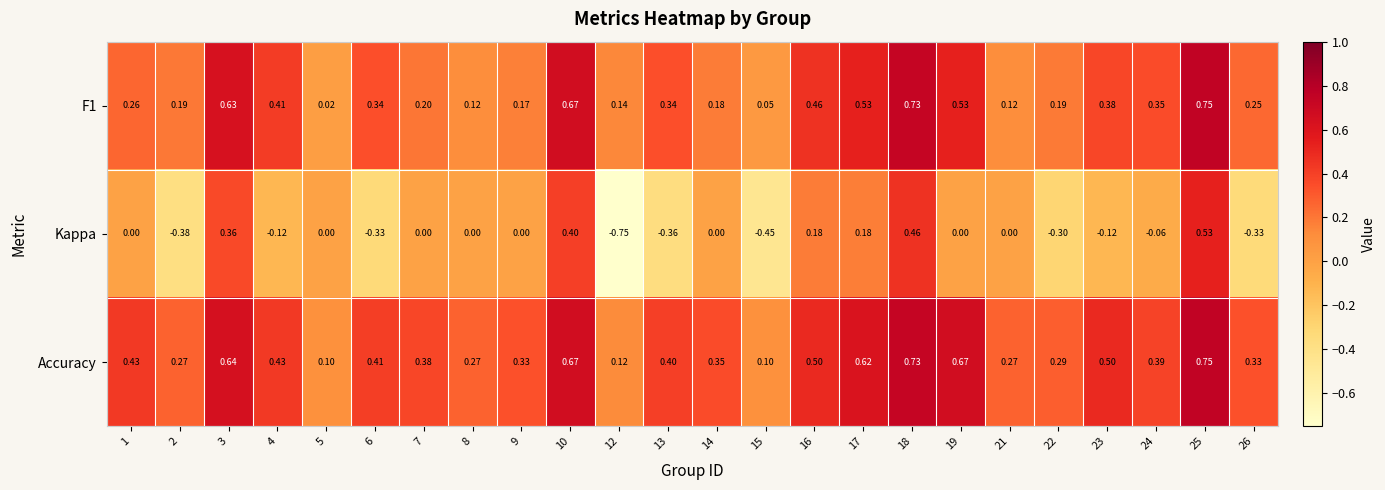

Which series has the largest range (max minus min)?

Kappa